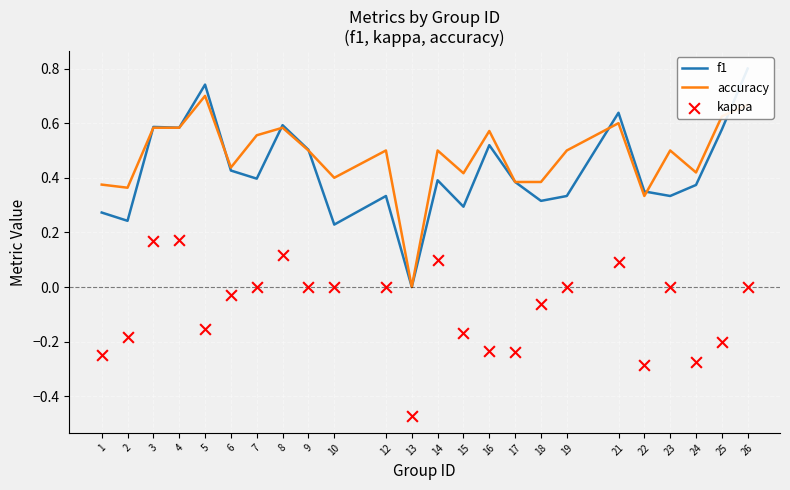

Is the value of f1 at 8 greater than the value of accuracy at 4?

Yes